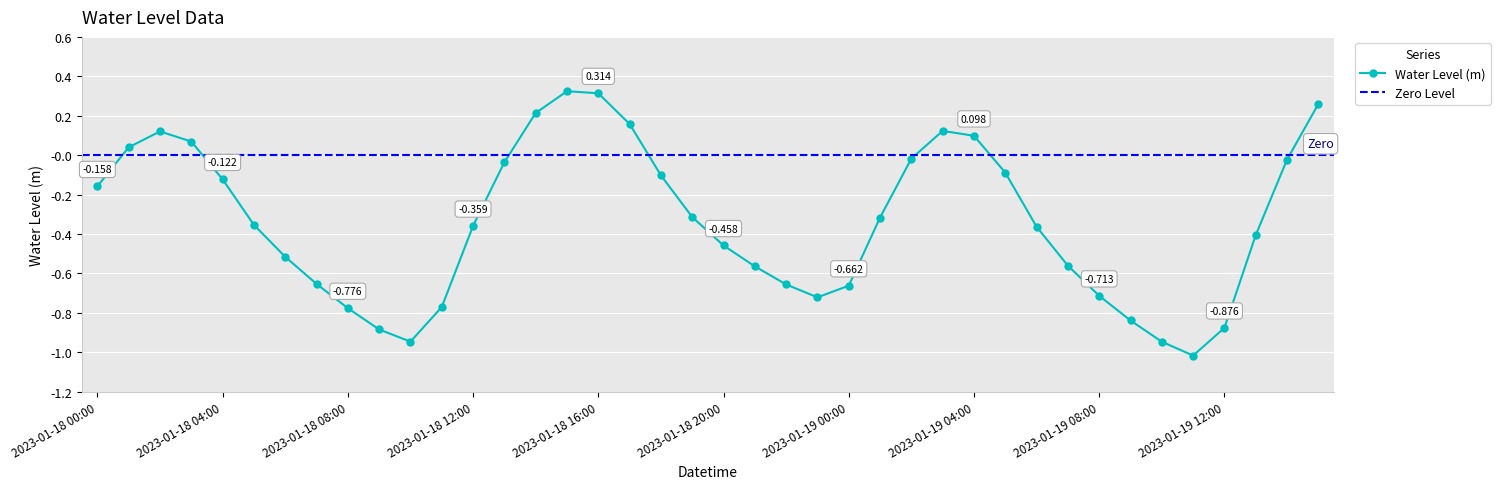

True or false: Water Level (m) has more than 2 points higher than both neighbors.

True